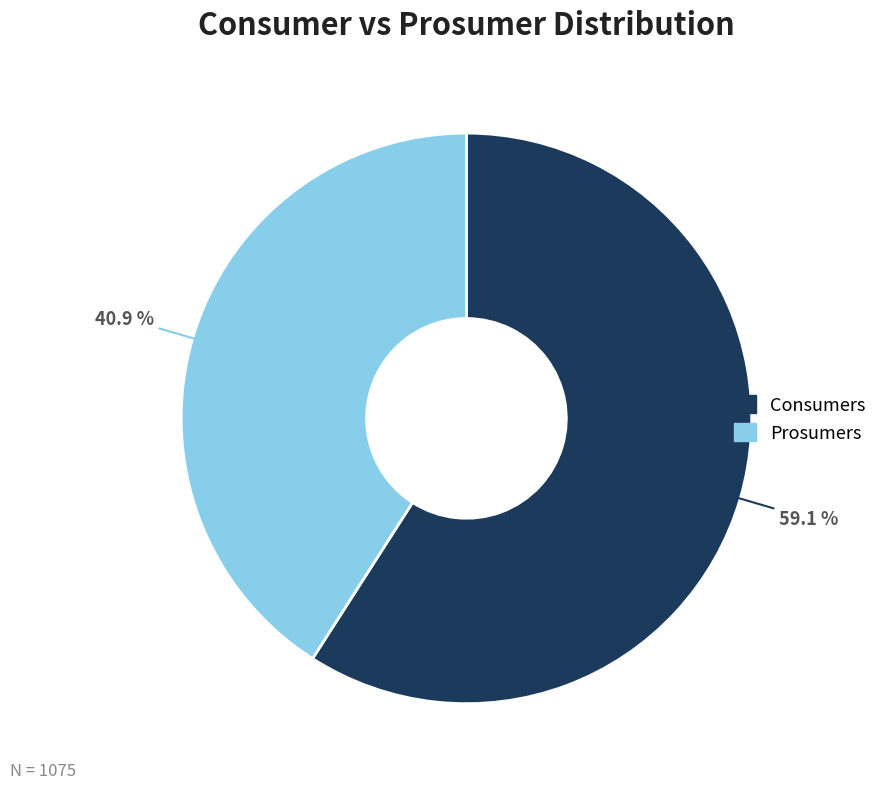

What percentage do Prosumers and Consumers together represent?

100.0%